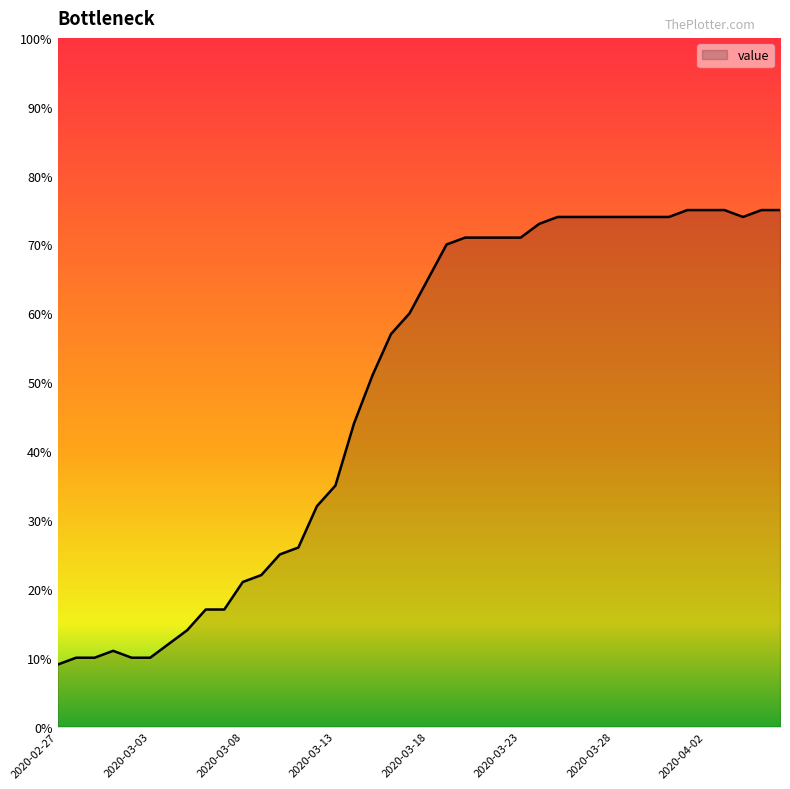

What is the maximum value shown in the chart?

75